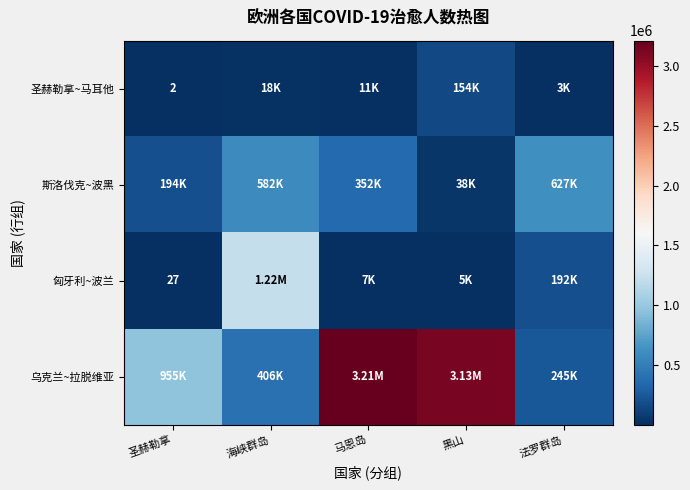

Which series has the widest spread of values?

乌克兰~拉脱维亚